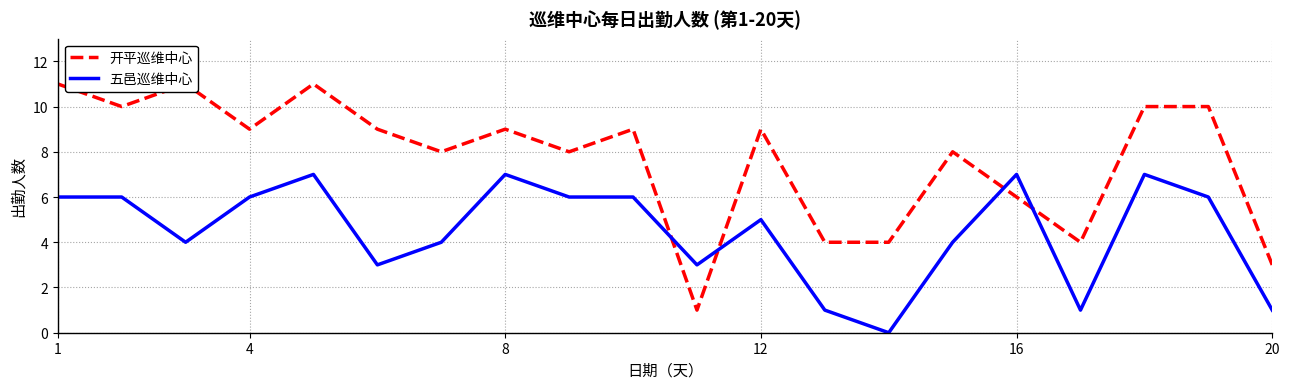

How many lines are shown in the chart?

2